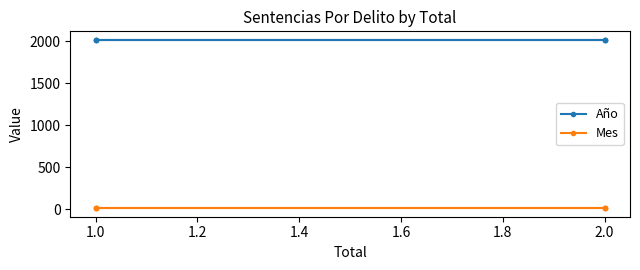

True or false: Mes and Año intersect in this chart.

False